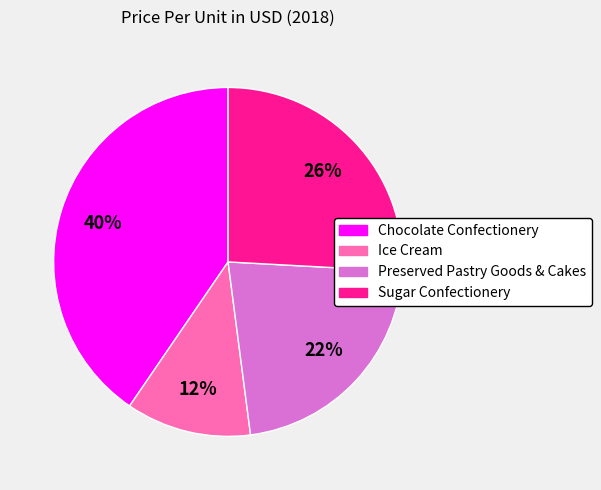

Rank the categories by value from lowest to highest.

Ice Cream, Preserved Pastry Goods & Cakes, Sugar Confectionery, Chocolate Confectionery